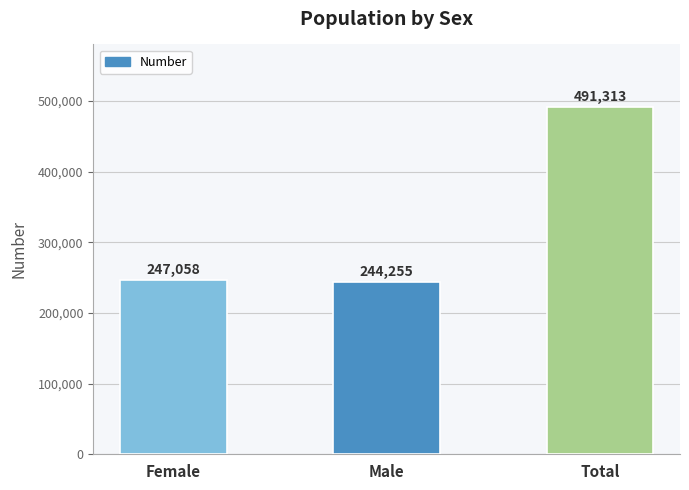

Which label corresponds to the smallest value in the chart?

Male